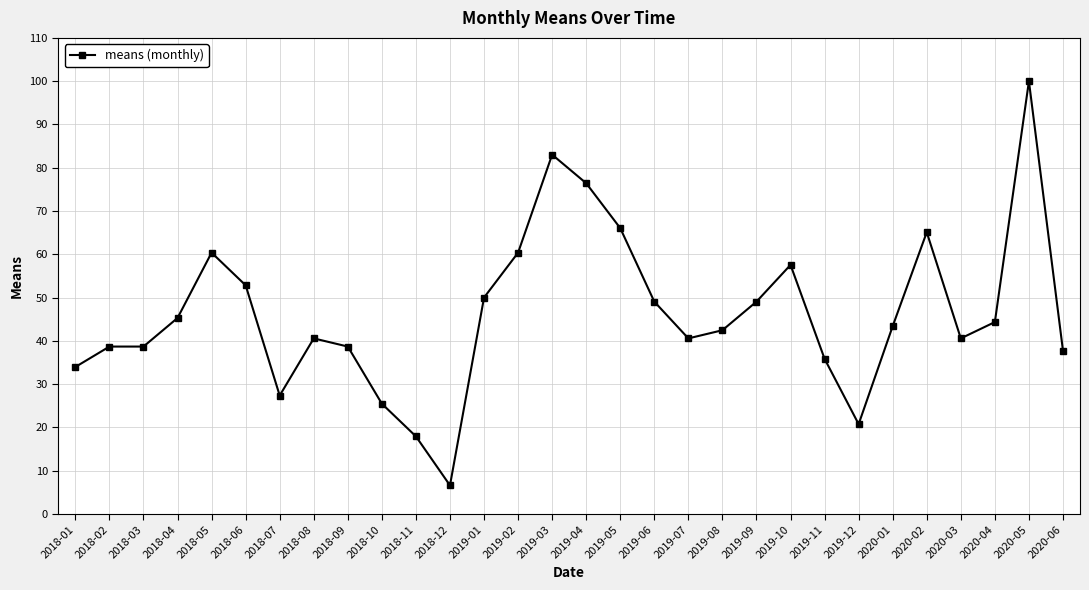

What is the sum of all values?

1388.7